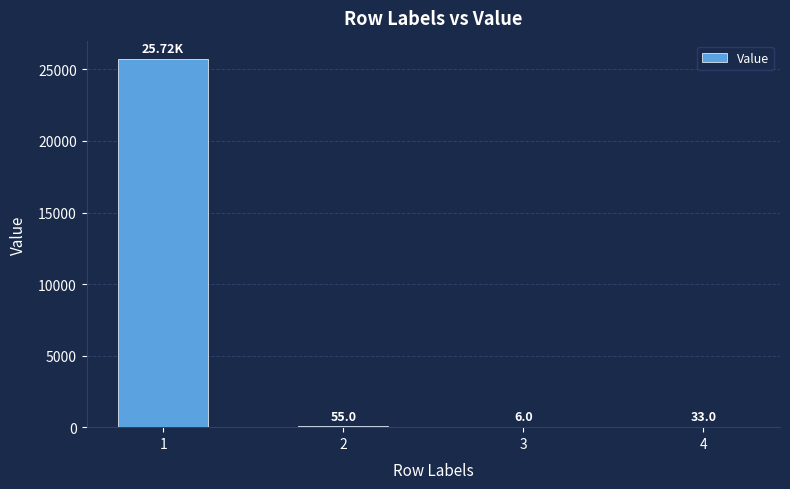

Reading right to left, extract all data points from this chart.

33.0	6.0	55.0	25722.1